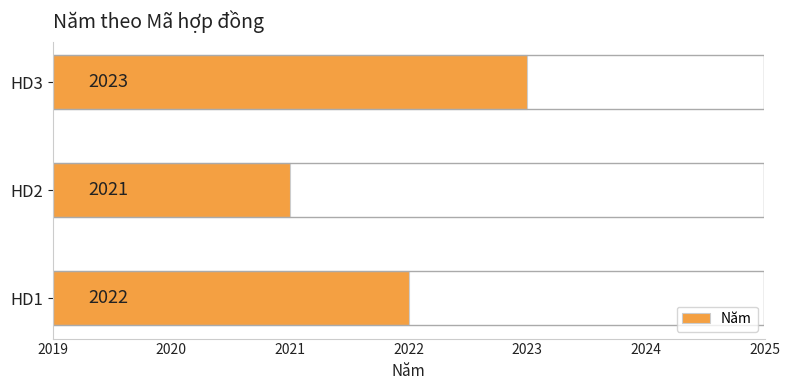

What is the greatest value displayed?

2023